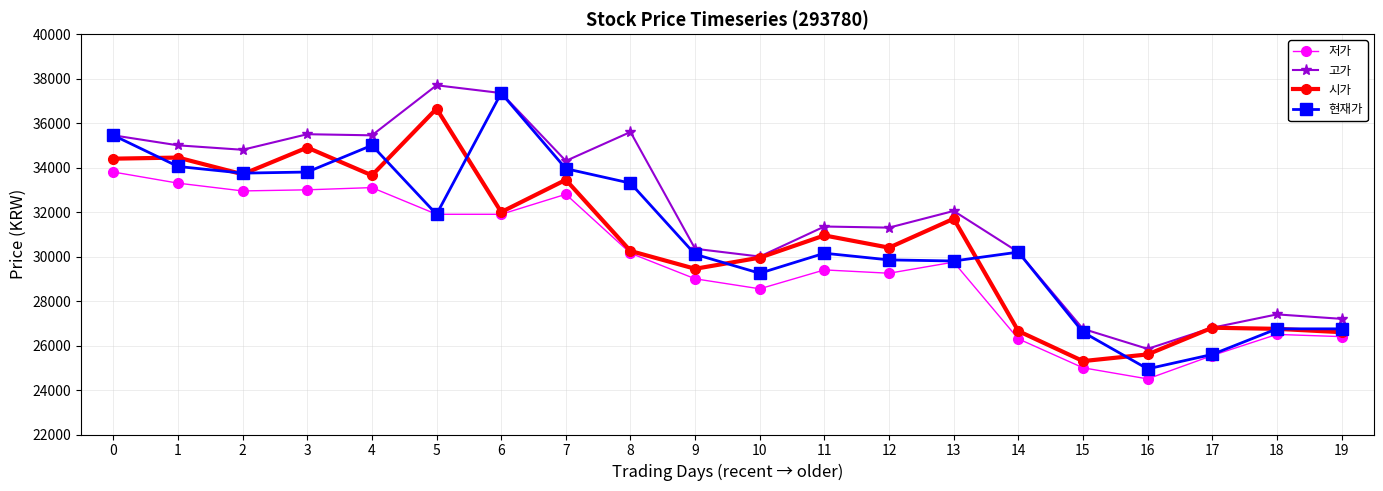

What is the difference between the second highest and minimum values in the 고가 series?

11500